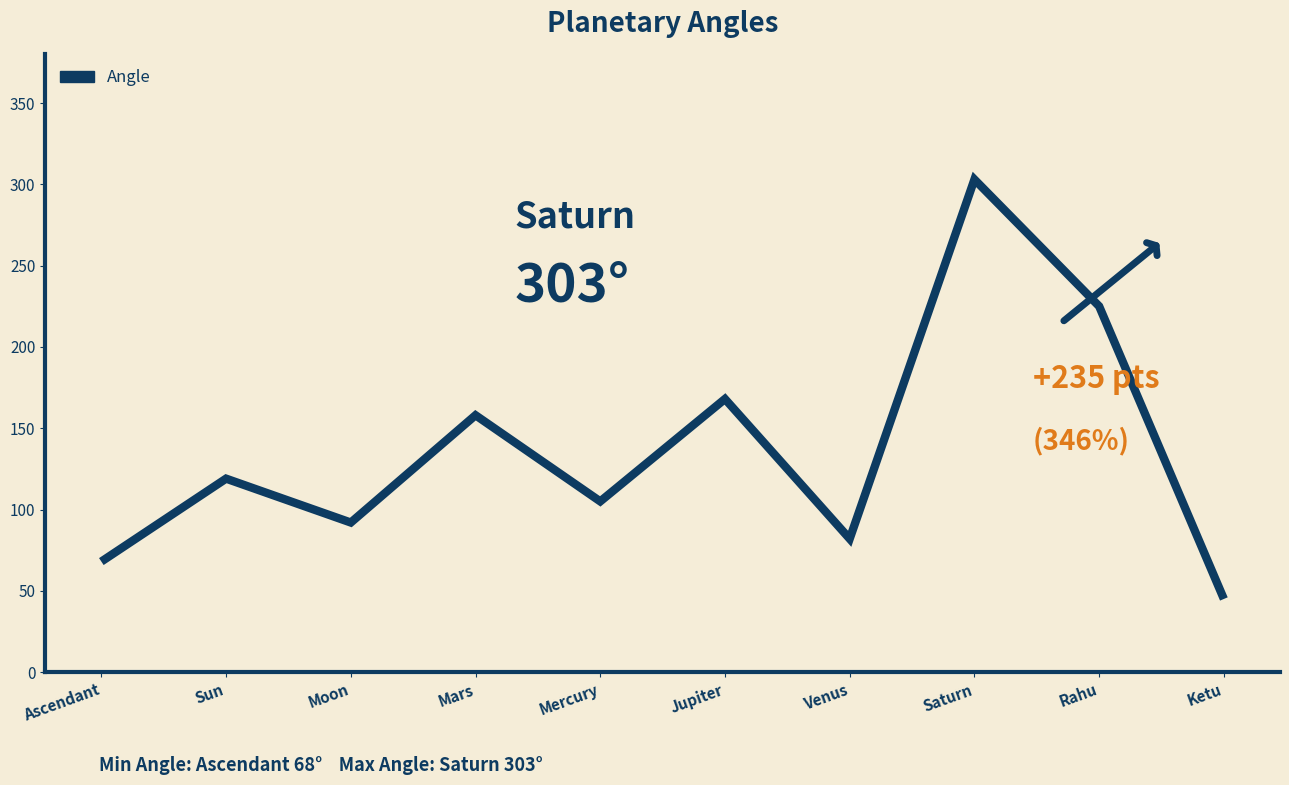

List the labels in order of value, smallest first.

Ketu, Ascendant, Venus, Moon, Mercury, Sun, Mars, Jupiter, Rahu, Saturn